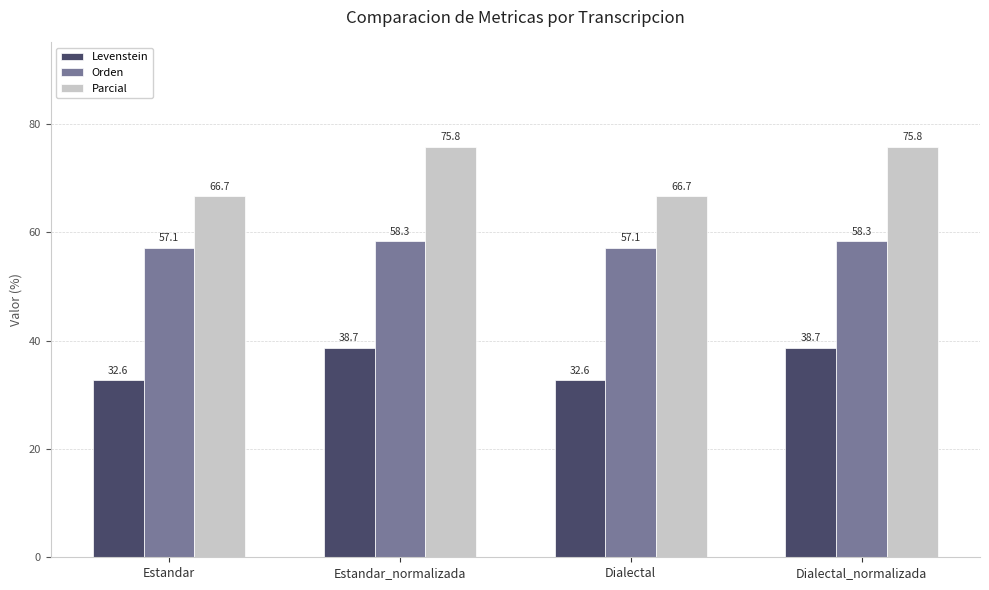

What value does the Orden series have at Dialectal_normalizada?

58.3